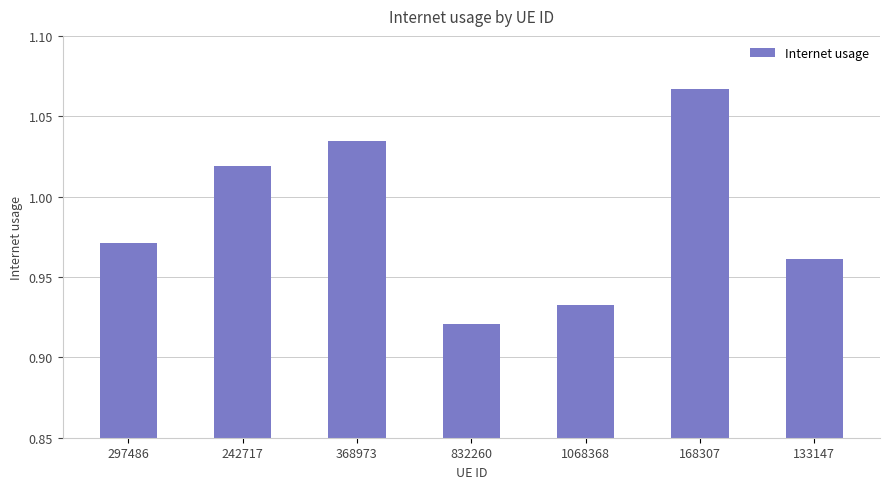

What is the label of the 2nd bar from the left?

242717